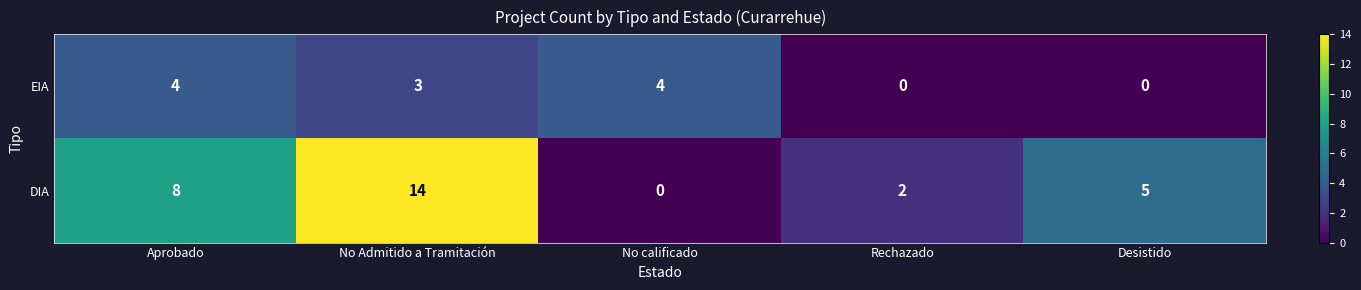

At Desistido, list the series in order from smallest to largest.

EIA, DIA